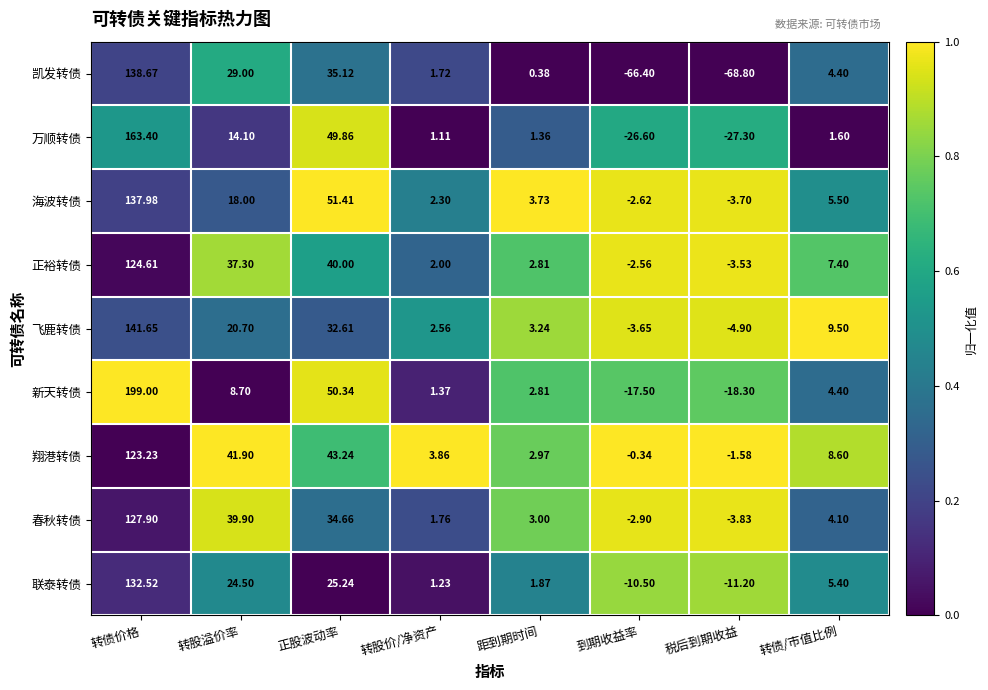

List the series in order of their peak value, highest first.

新天转债, 万顺转债, 飞鹿转债, 凯发转债, 海波转债, 联泰转债, 春秋转债, 正裕转债, 翔港转债